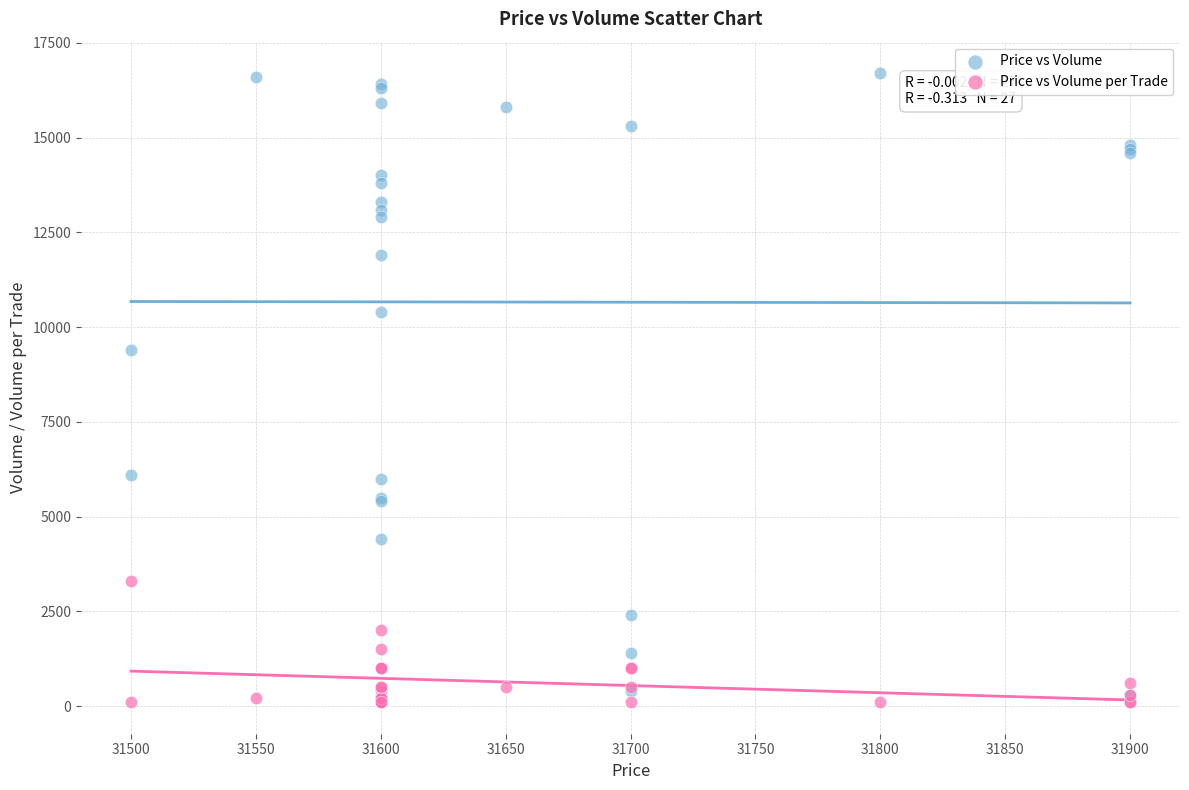

Which series reaches the maximum Y coordinate?

Price vs Volume